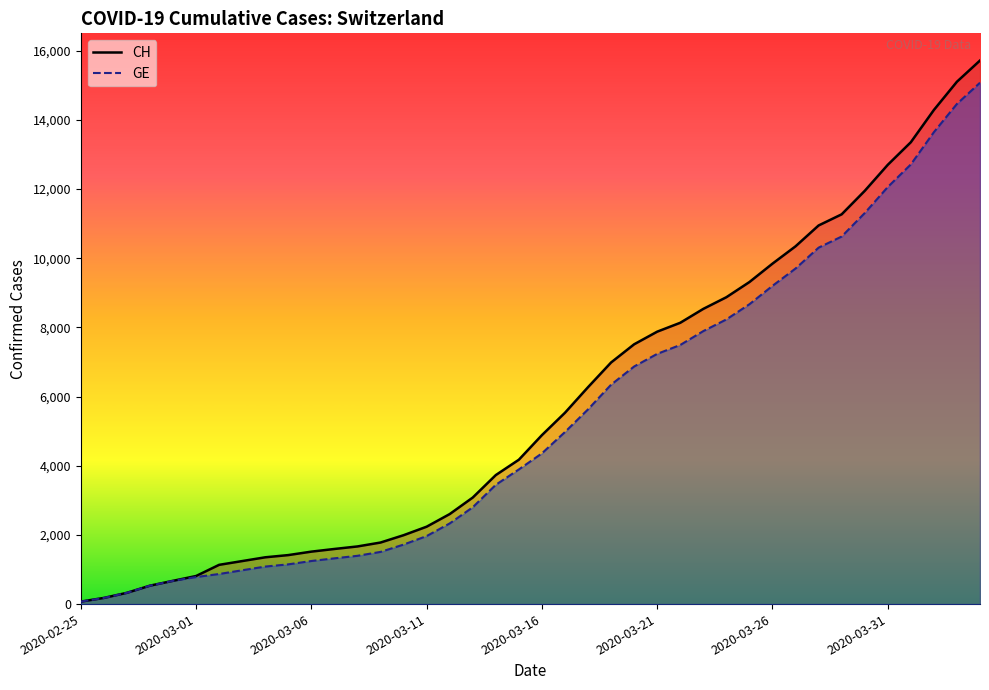

What is the difference between the maximum and minimum values in the CH series?

15647